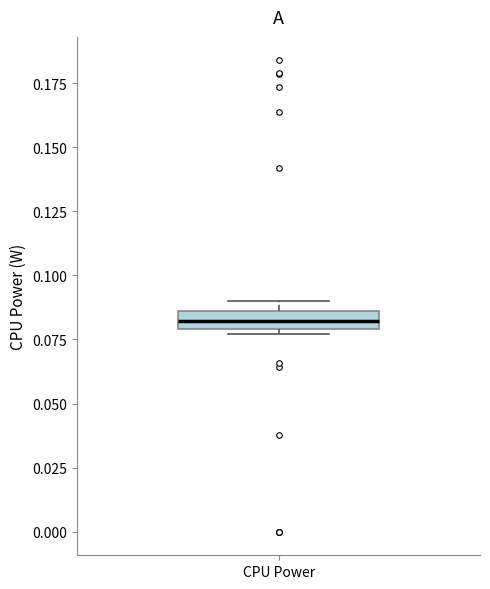

Where is the lower edge of the box for CPU Power on the y-axis? The values are not printed on the chart, so give them approximately, as read against the axis.

0.080